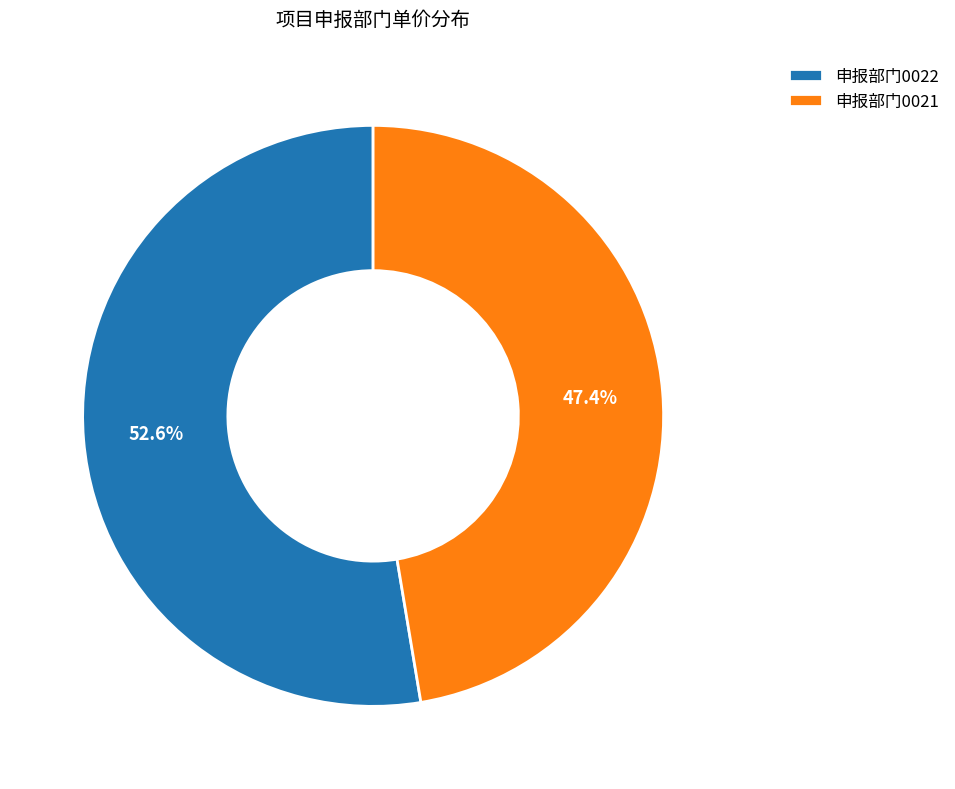

To the nearest percent, what percentage of the pie is 申报部门0021?

47%